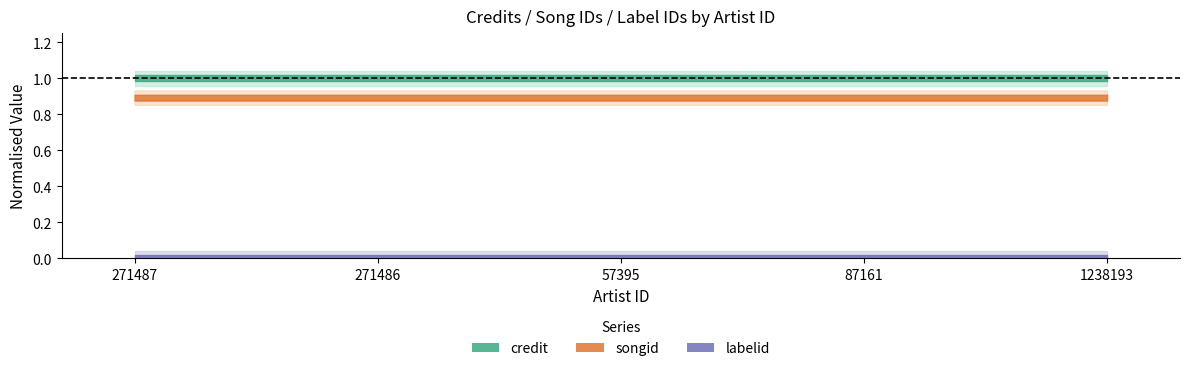

At which label is labelid closest to 3311?

271487